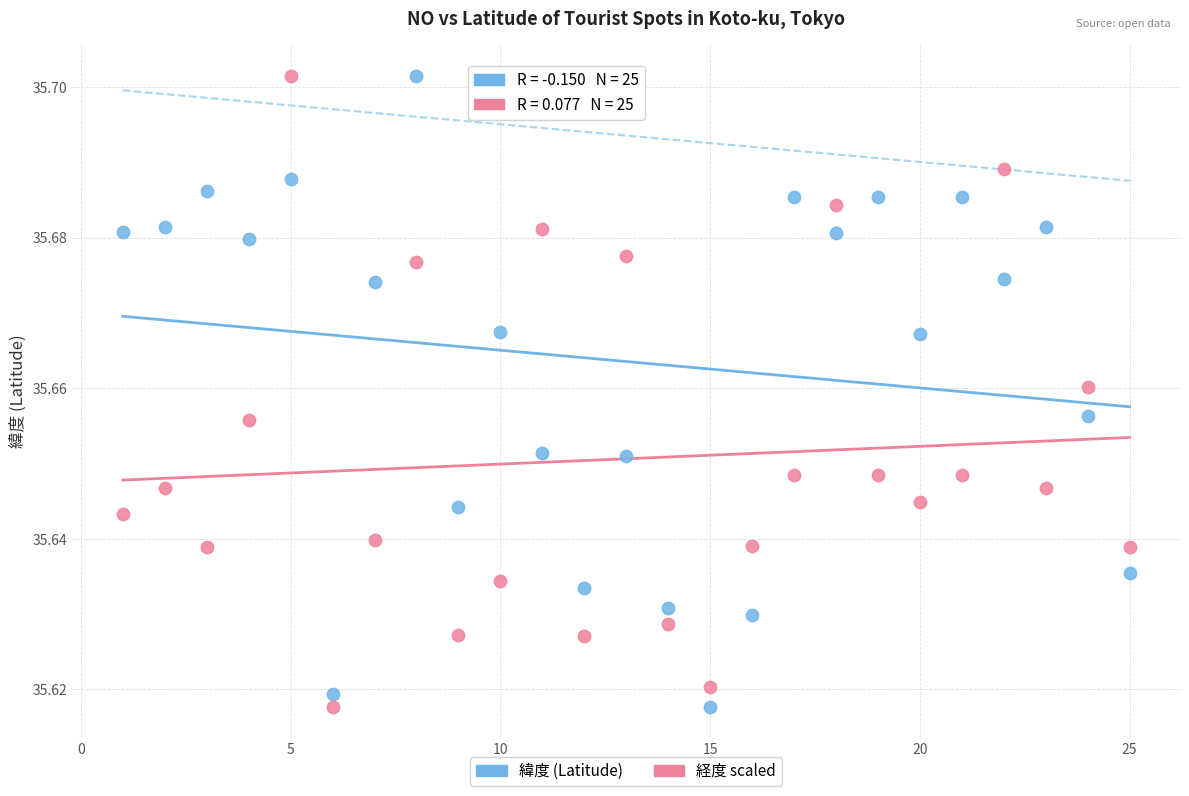

Across all data points, what is the range of X values (max minus min)?

24.0